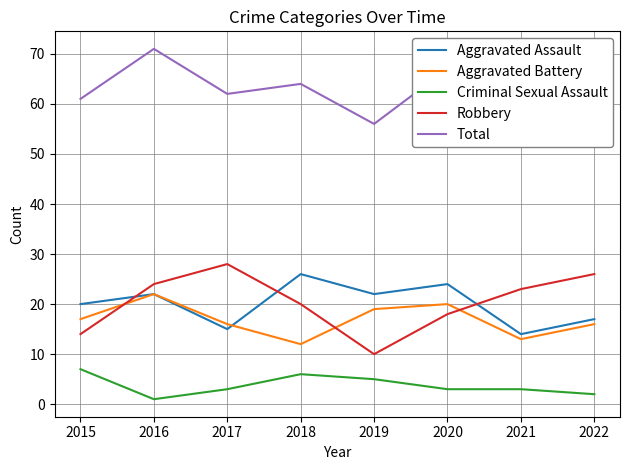

How many interior local valleys does the Aggravated Battery series have?

2